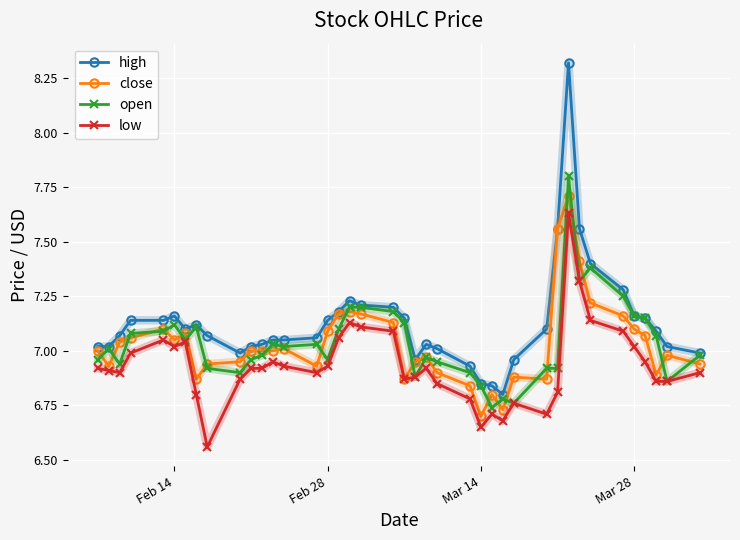

Which series has the largest range (max minus min)?

high